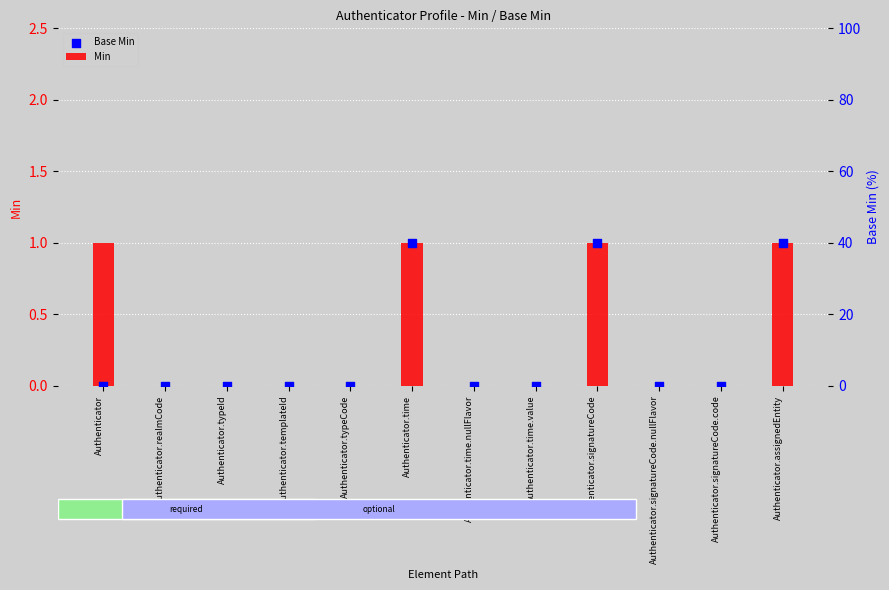

At which category is the sum across all series the highest?

Authenticator.time